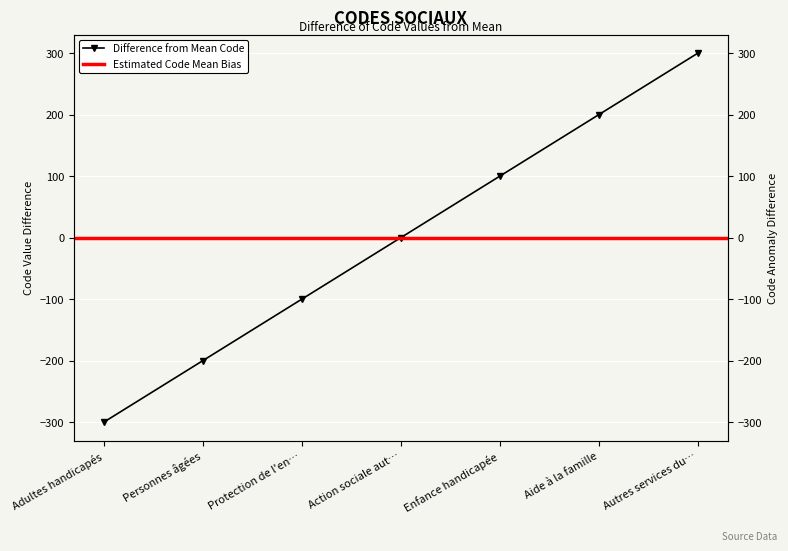

List the labels in order of value, largest first.

Autres services du…, Aide à la famille, Enfance handicapée, Action sociale aut…, Protection de l'en…, Personnes âgées, Adultes handicapés